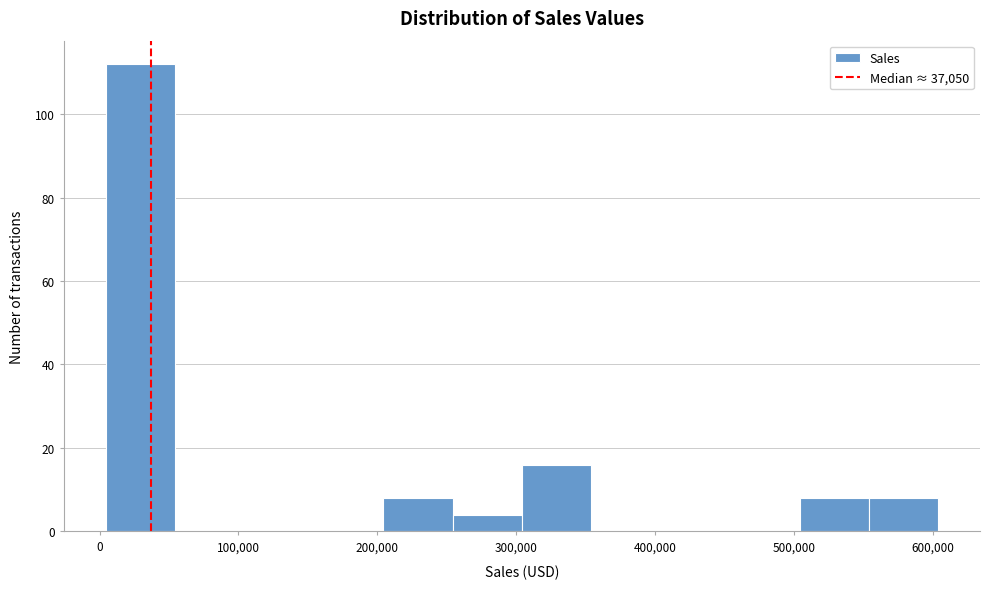

Which range on the x-axis has the tallest bar?

0 to 50000